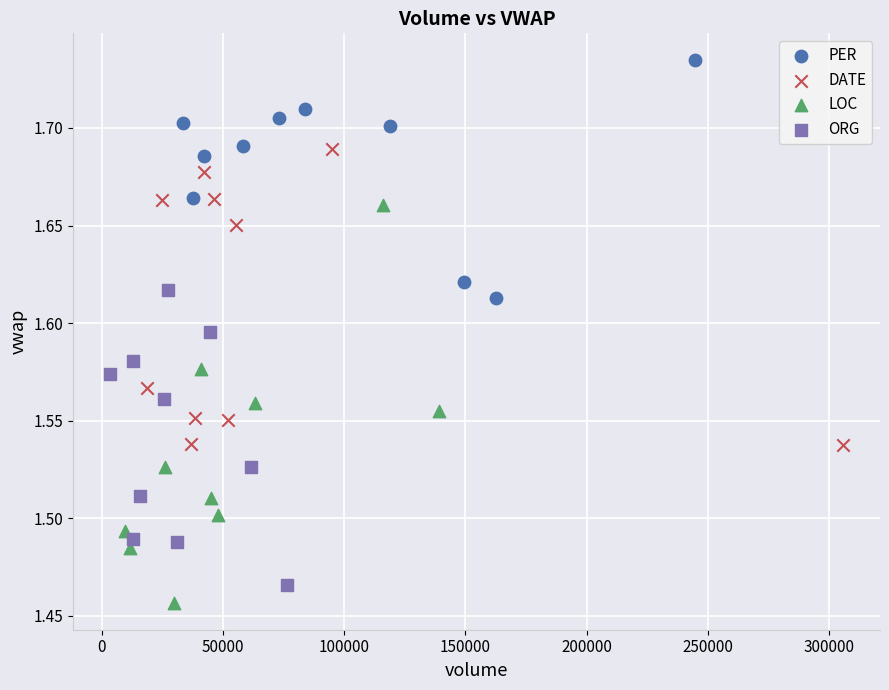

What are all the series names shown in the legend?

PER, DATE, LOC, ORG